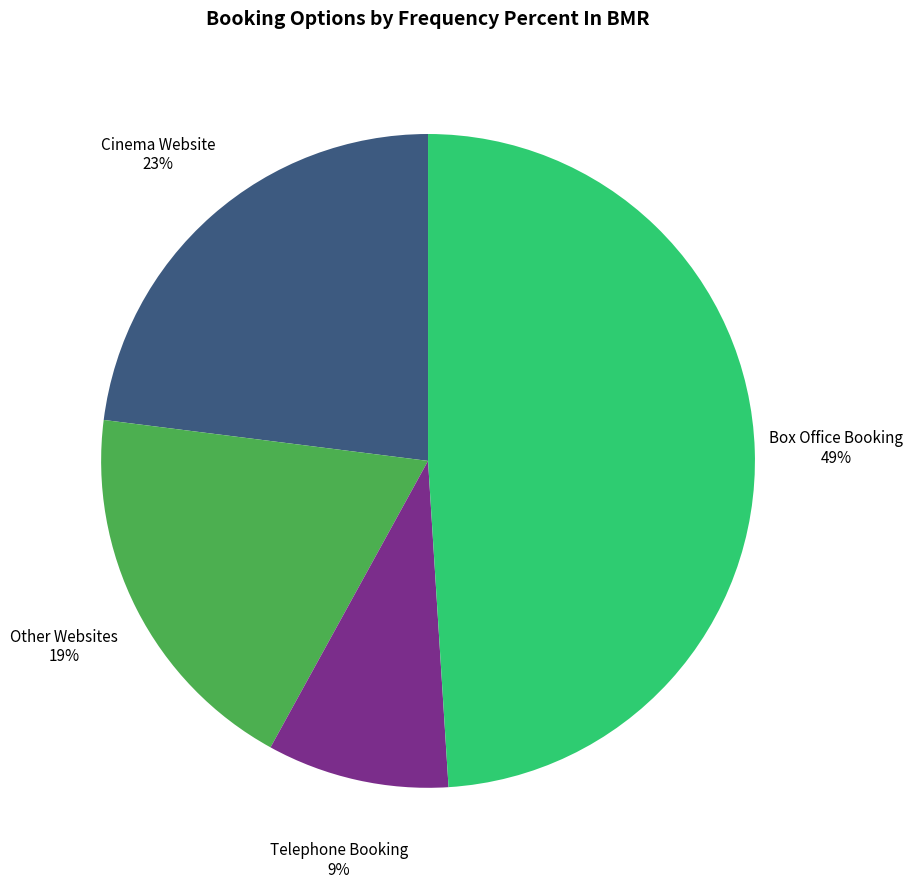

Which has a higher value, Box Office Booking or Other Websites?

Box Office Booking